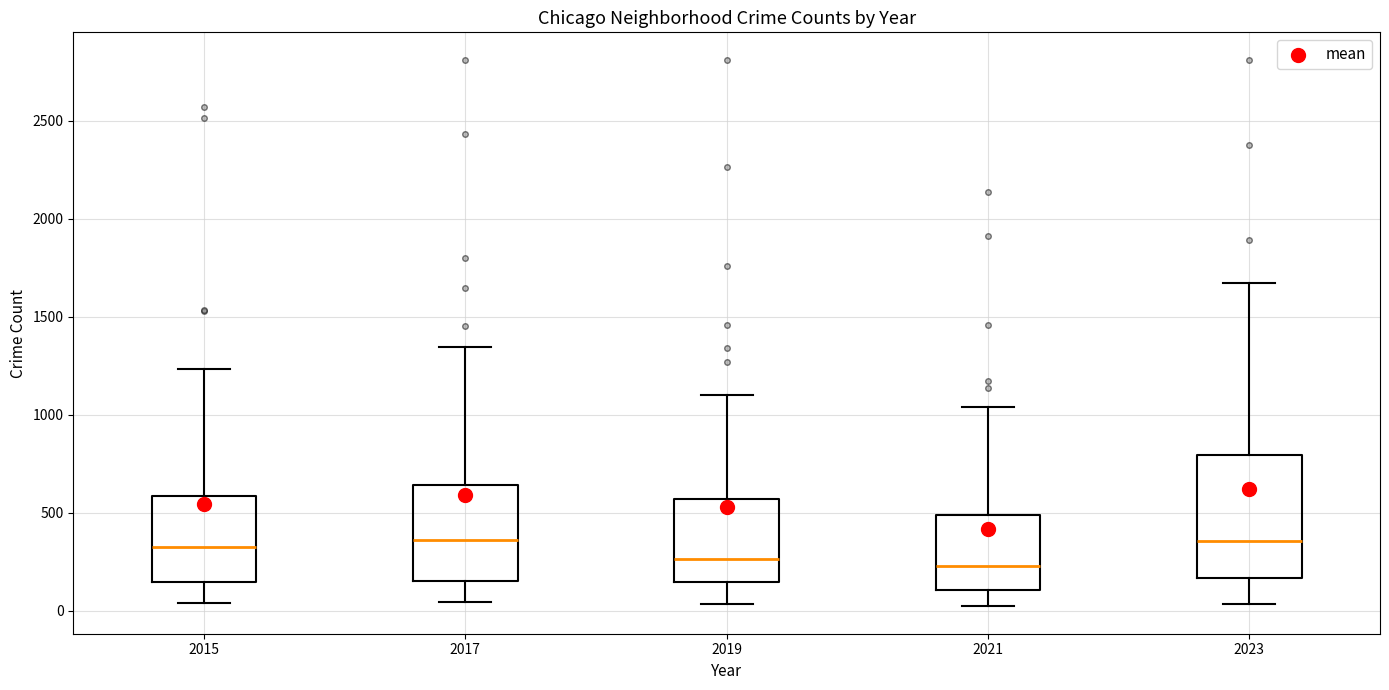

Which box is the tallest, from its lower edge to its upper edge?

2023